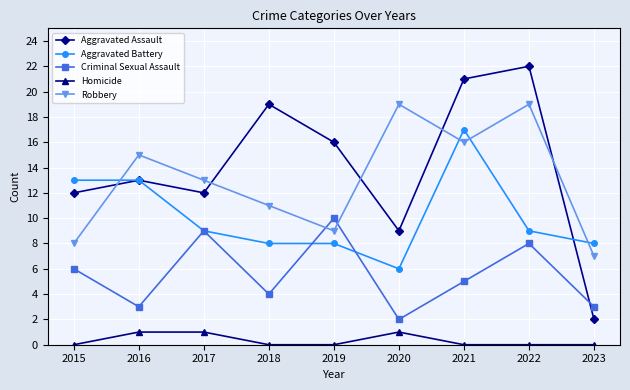

Is it true that Aggravated Battery equals 4 at 2020?

False